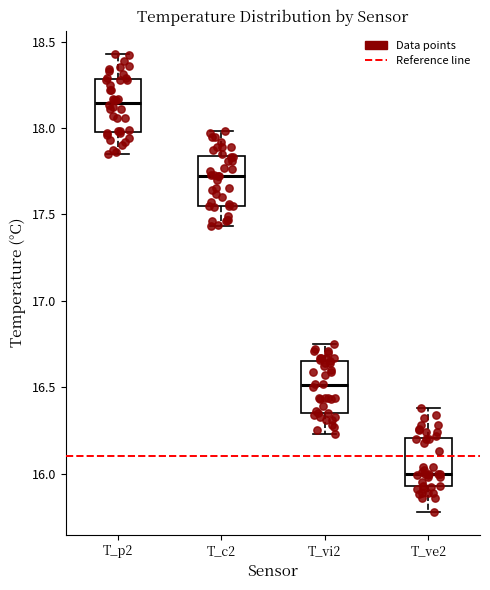

Which box has the highest median line?

T_p2